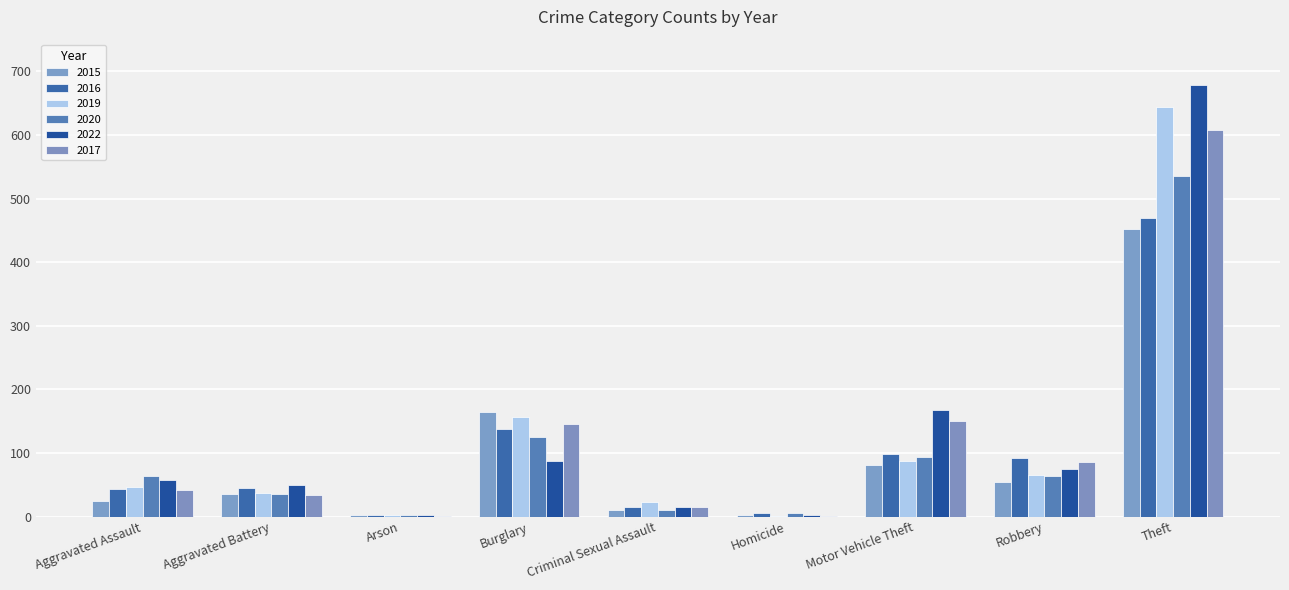

How many groups of bars are there?

9